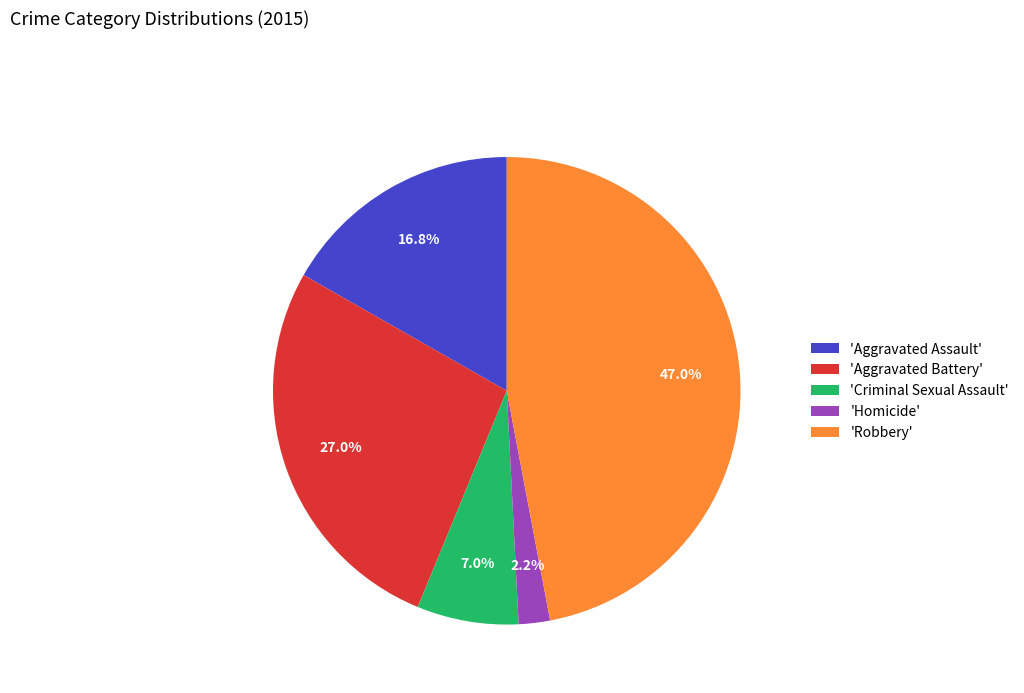

Rank the categories by value from highest to lowest.

'Robbery', 'Aggravated Battery', 'Aggravated Assault', 'Criminal Sexual Assault', 'Homicide'